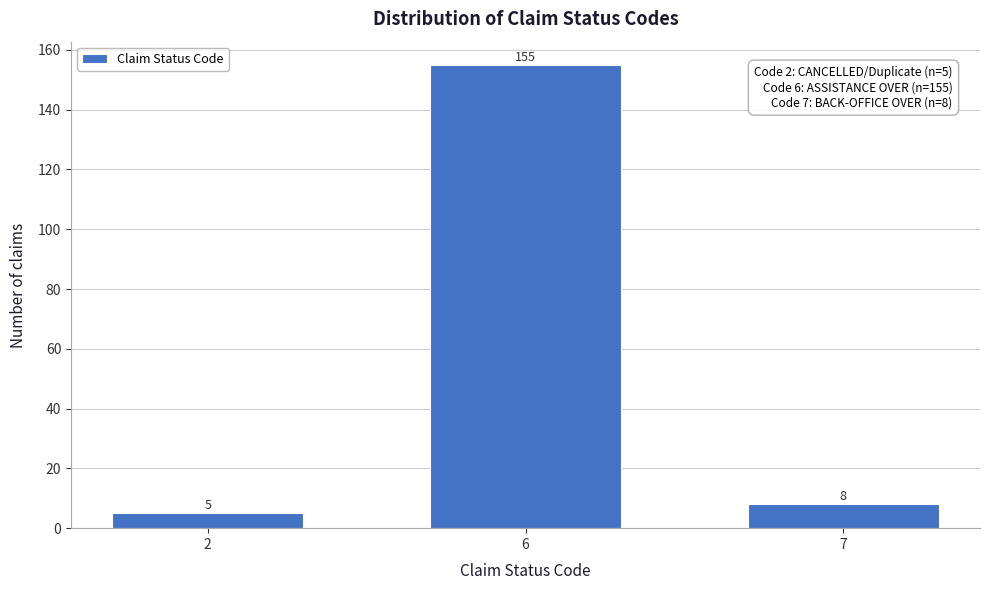

Reading left to right, extract all data points from this chart.

2=5	6=155	7=8